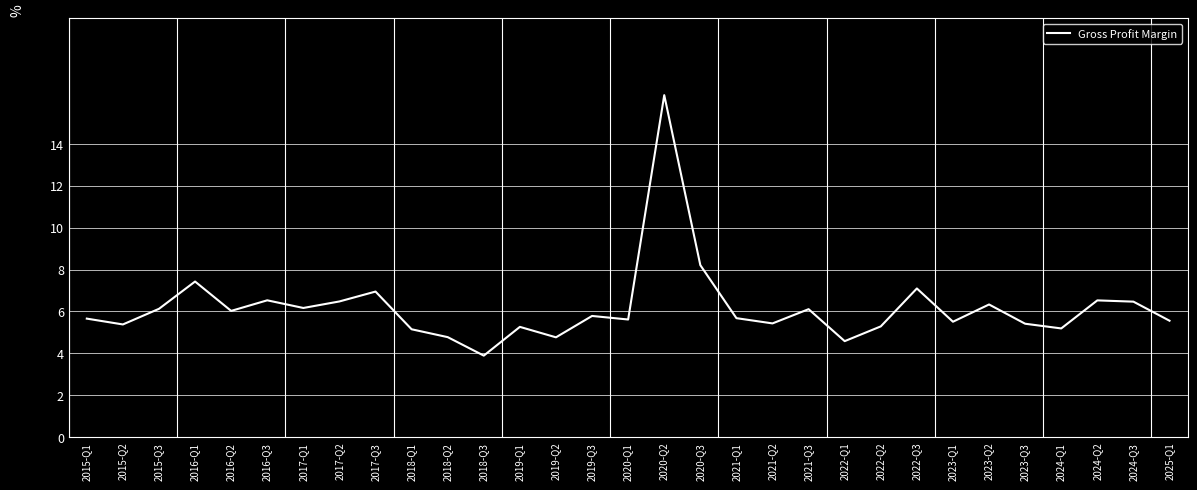

What is the difference between the values at 2020-Q1 and 2016-Q2?

0.4